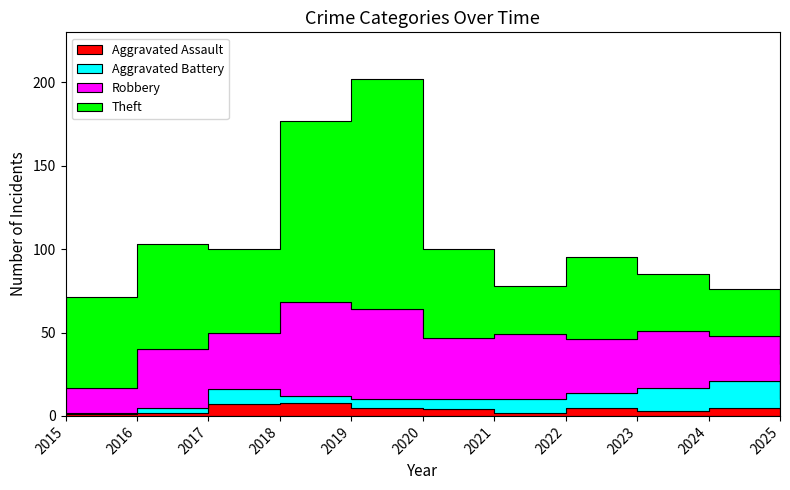

Which series changed the most between 2018 and 2019?

Theft